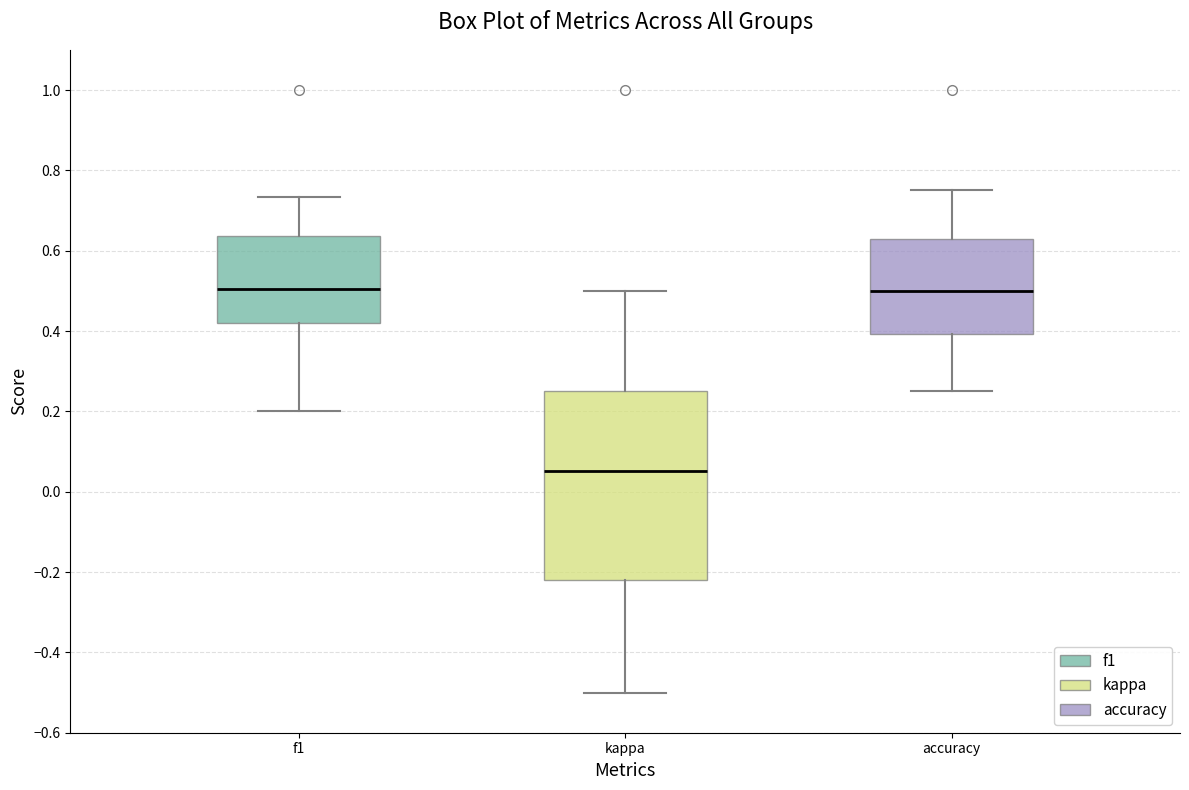

Reading left to right, transcribe this box plot: for each box, give where its median line is, the range the box spans, and where its two whiskers end, as read against the y-axis. The values are not printed on the chart, so give them approximately, as read against the axis.

f1: median 0.50, box 0.42 to 0.64, whiskers 0.20 to 0.74
kappa: median 0.06, box -0.22 to 0.26, whiskers -0.50 to 0.50
accuracy: median 0.50, box 0.40 to 0.62, whiskers 0.26 to 0.76